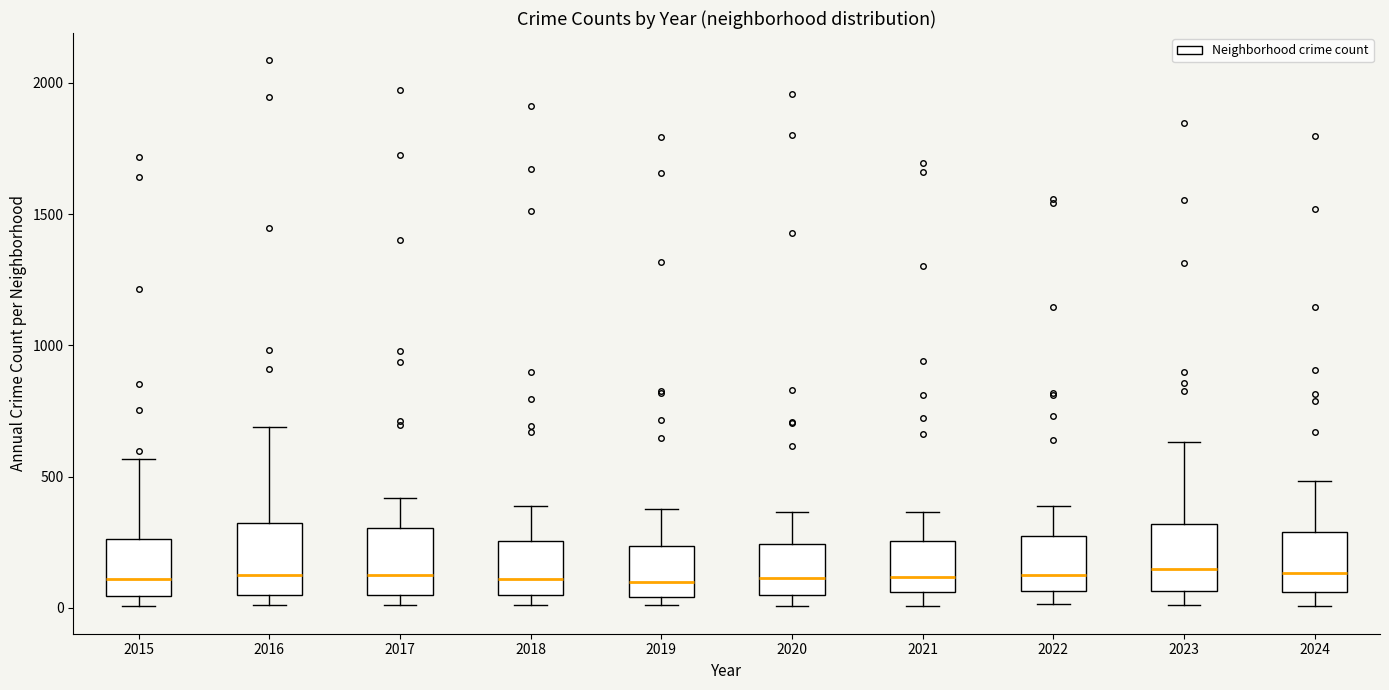

Reading left to right, transcribe this box plot: for each box, give where its median line is, the range the box spans, and where its two whiskers end, as read against the y-axis. The values are not printed on the chart, so give them approximately, as read against the axis.

2015: median 100, box 50 to 250, whiskers 0 to 550
2016: median 150, box 50 to 300, whiskers 0 to 700
2017: median 100, box 50 to 300, whiskers 0 to 400
2018: median 100, box 50 to 250, whiskers 0 to 400
2019: median 100, box 50 to 250, whiskers 0 to 400
2020: median 100, box 50 to 250, whiskers 0 to 350
2021: median 100, box 50 to 250, whiskers 0 to 350
2022: median 100, box 50 to 250, whiskers 0 to 400
2023: median 150, box 50 to 300, whiskers 0 to 650
2024: median 150, box 50 to 300, whiskers 0 to 500